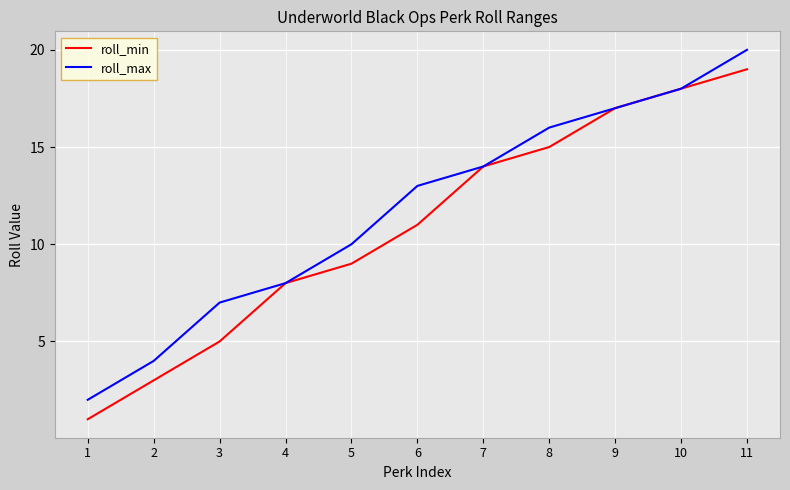

Between 3 and 8, which series saw the biggest shift?

roll_min